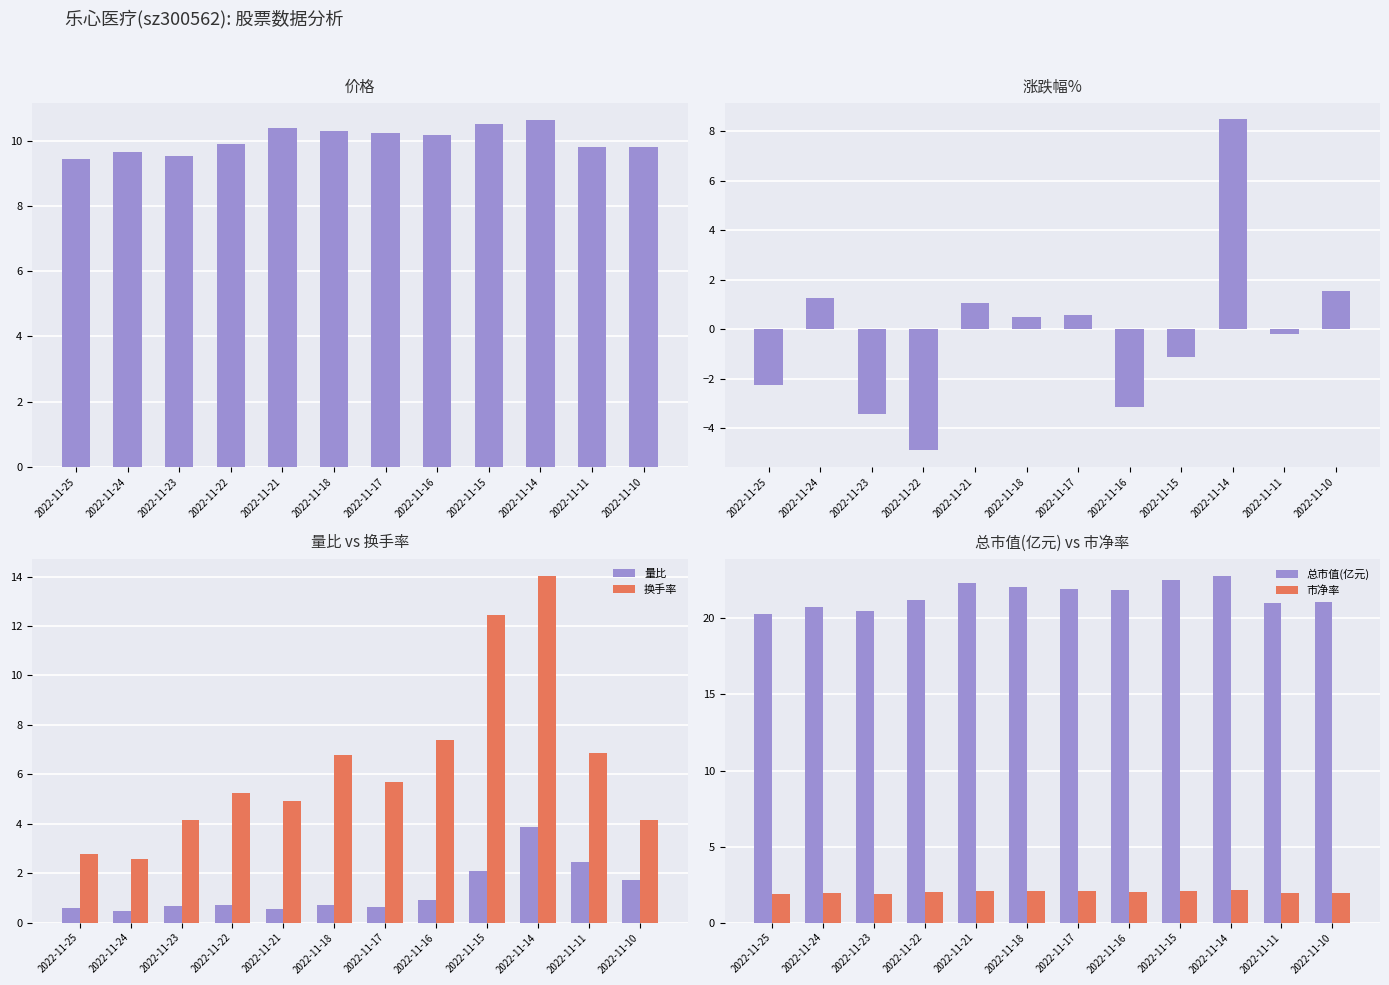

What is the approximate value of 价格 at 2022-11-22?

9.9